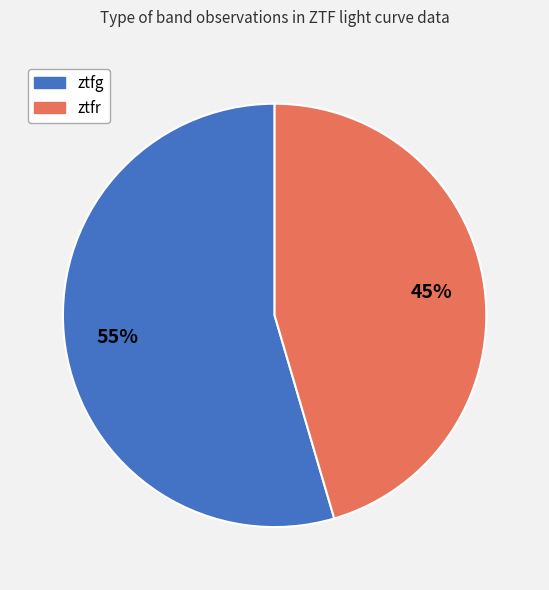

What percentage is the ztfg slice, to the nearest percent?

55%